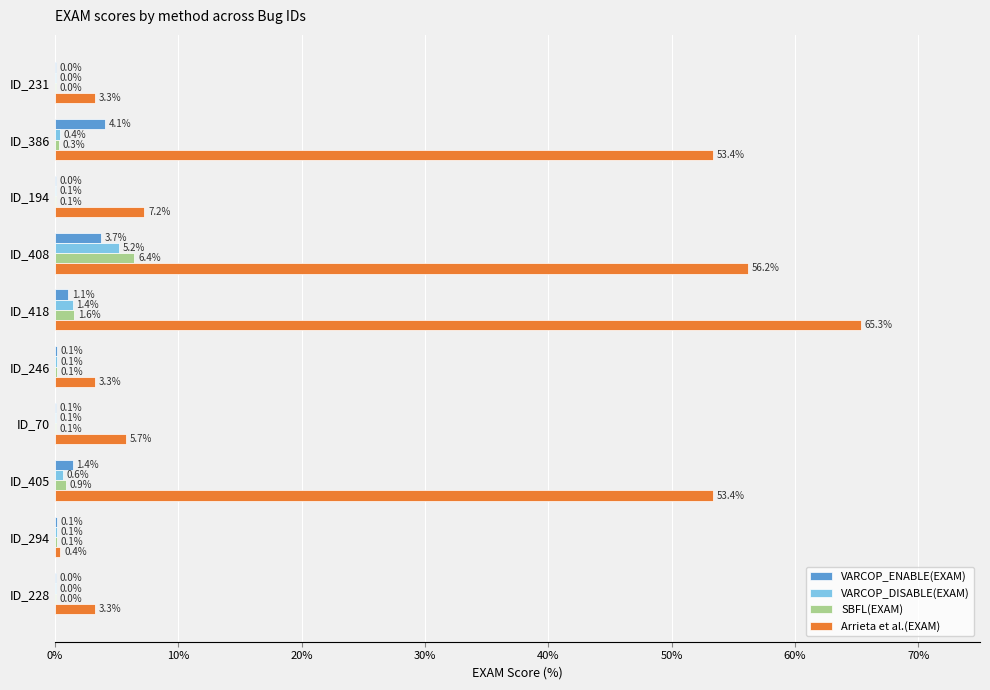

At which label does Arrieta et al.(EXAM) reach its peak?

ID_418